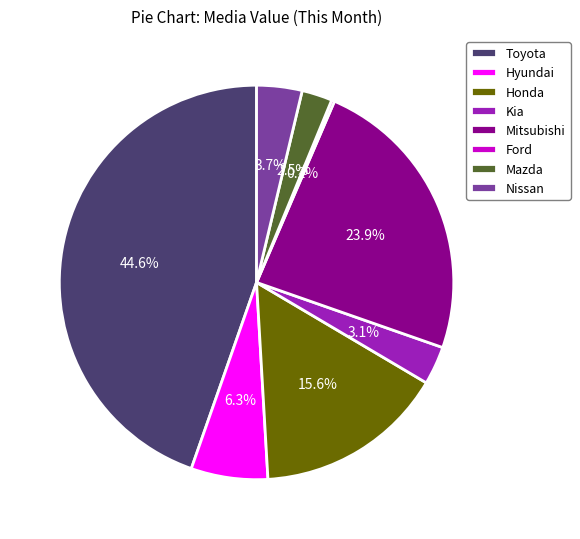

Between Nissan and Kia, which is larger?

Nissan